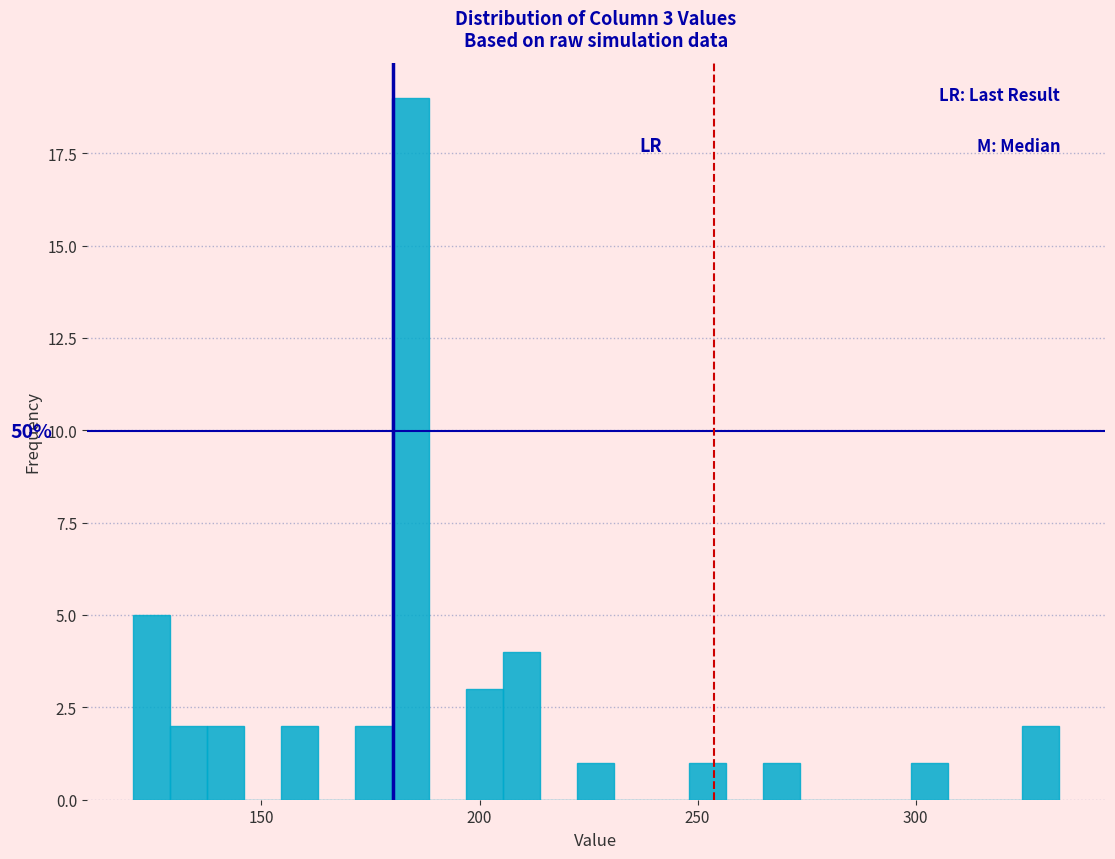

Read against the x-axis, roughly where is the centre of the tallest bar?

185